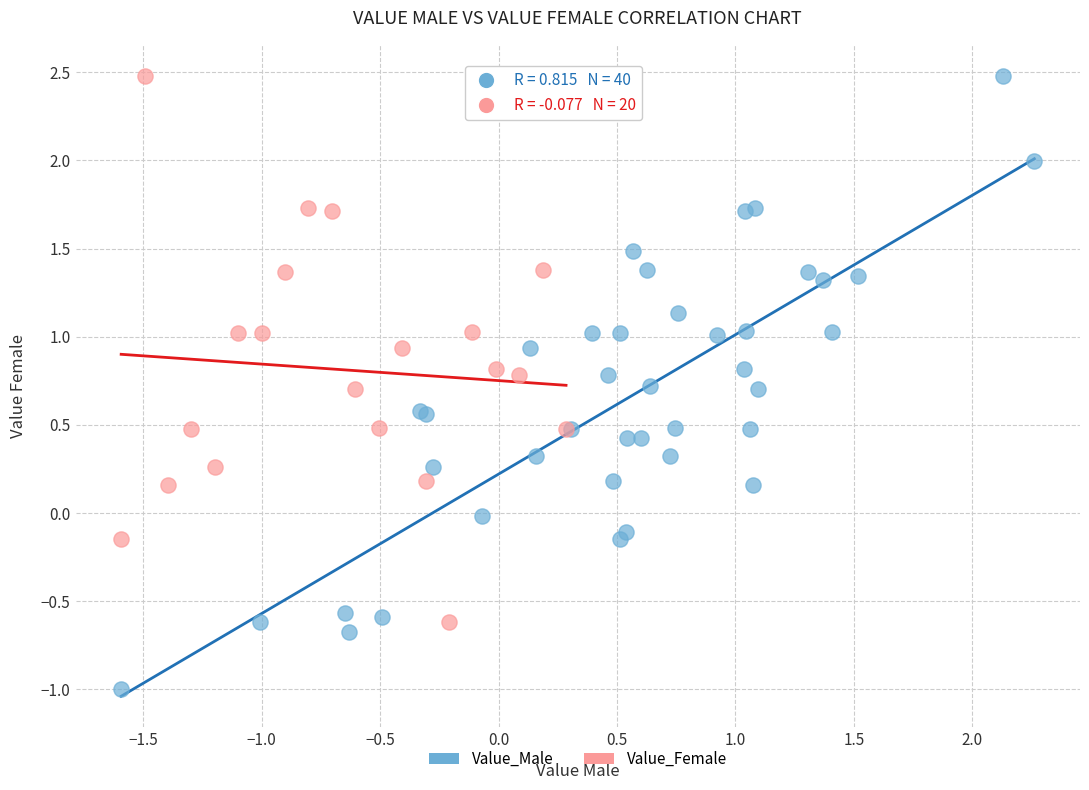

Which series has the widest spread of Y values?

Value_Male